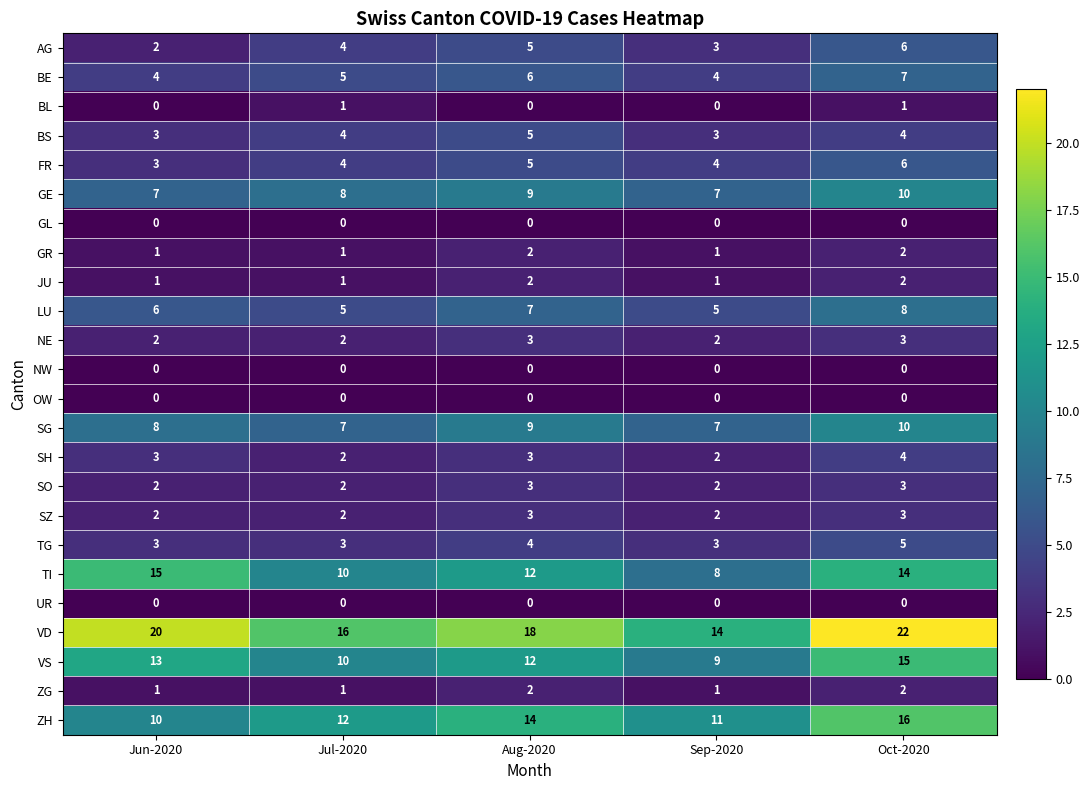

What is the greatest value displayed?

22